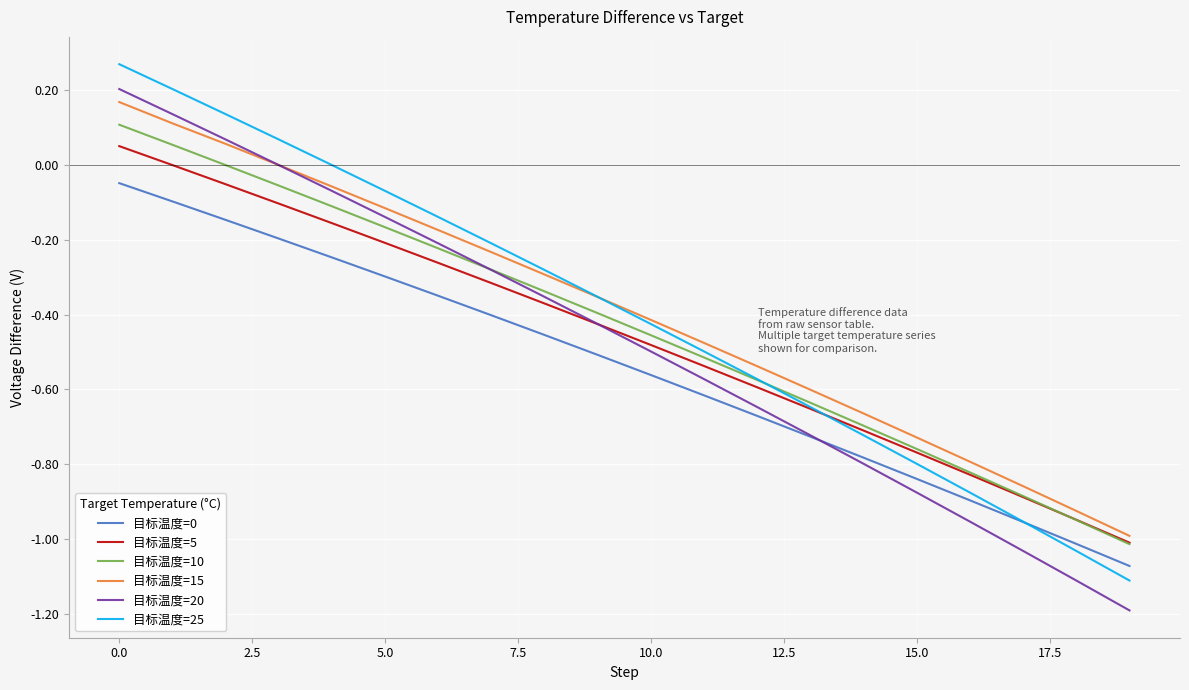

What is the lowest value of the 目标温度=20 series?

-1.2